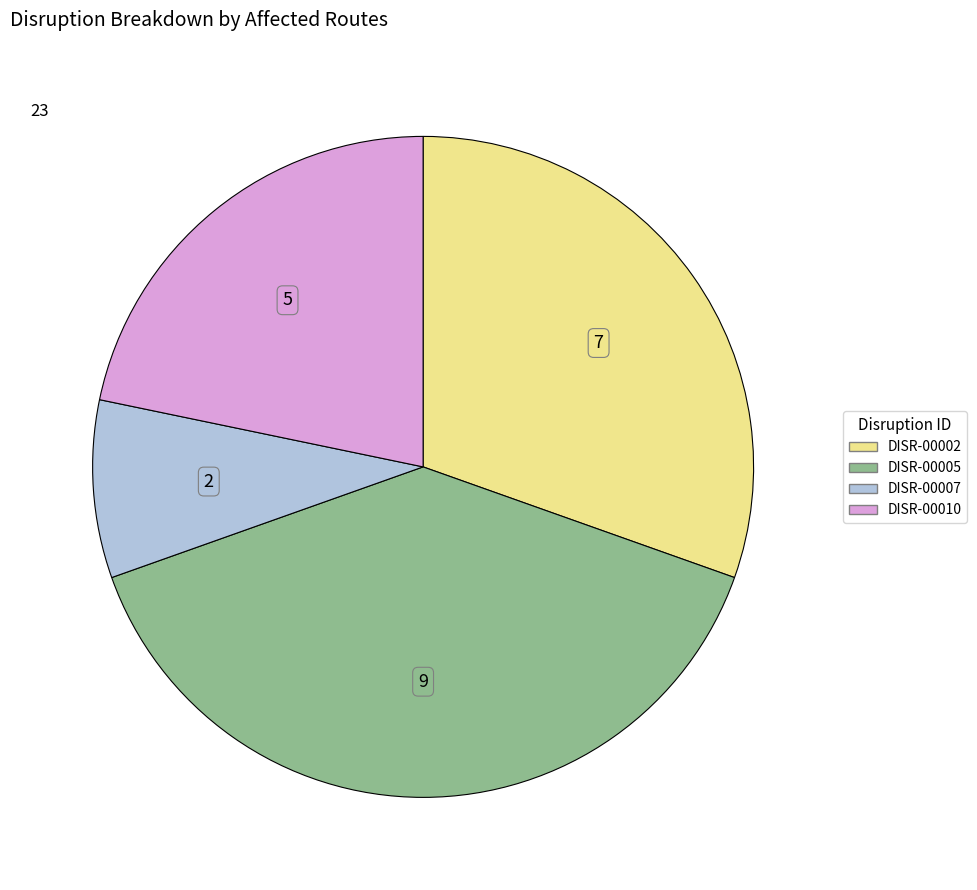

Is the sum of DISR-00007 and DISR-00005 greater than half?

No